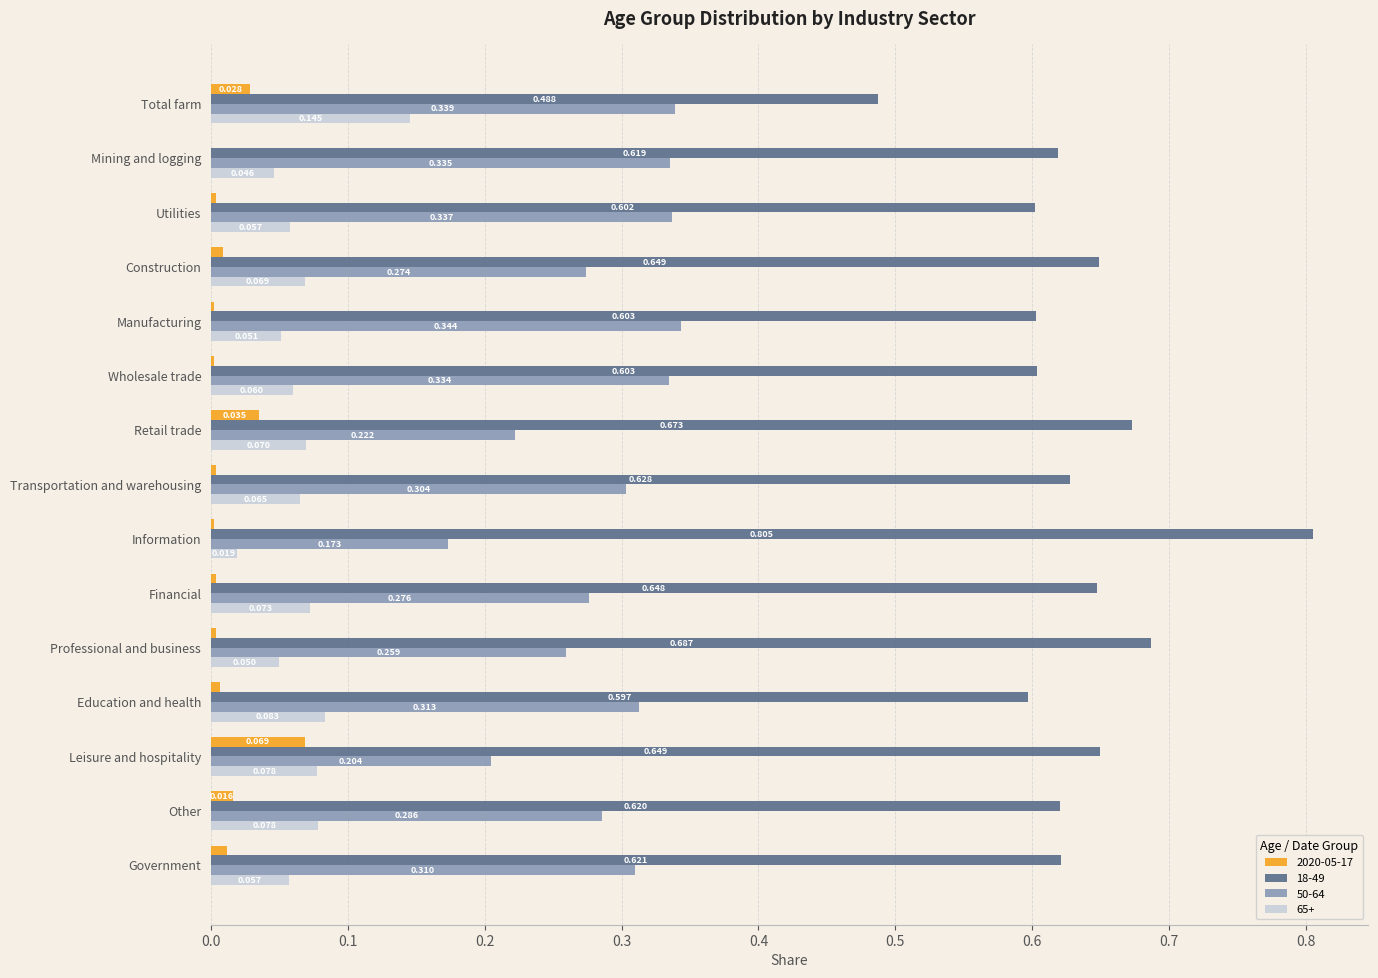

What are all the series names shown in the legend?

2020-05-17, 18-49, 50-64, 65+